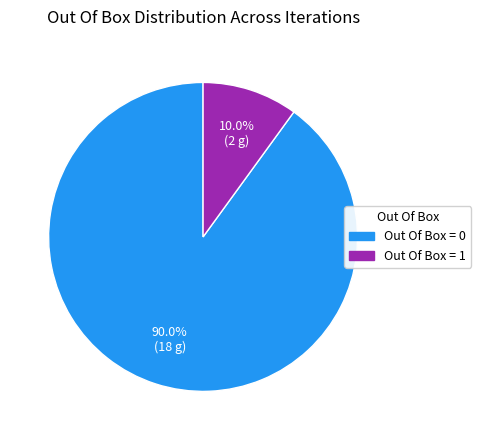

What is the ratio of the value at Out Of Box = 0 to the value at Out Of Box = 1?

9.0